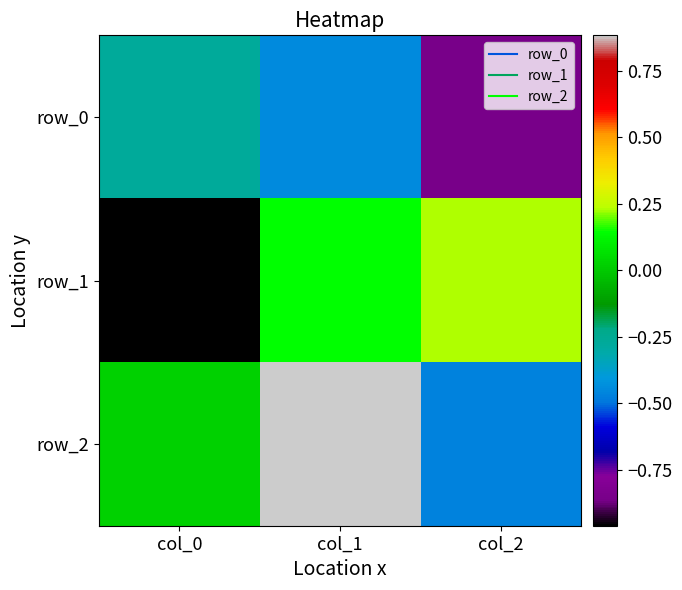

Between col_0 and col_1, which series saw the biggest shift?

row_1